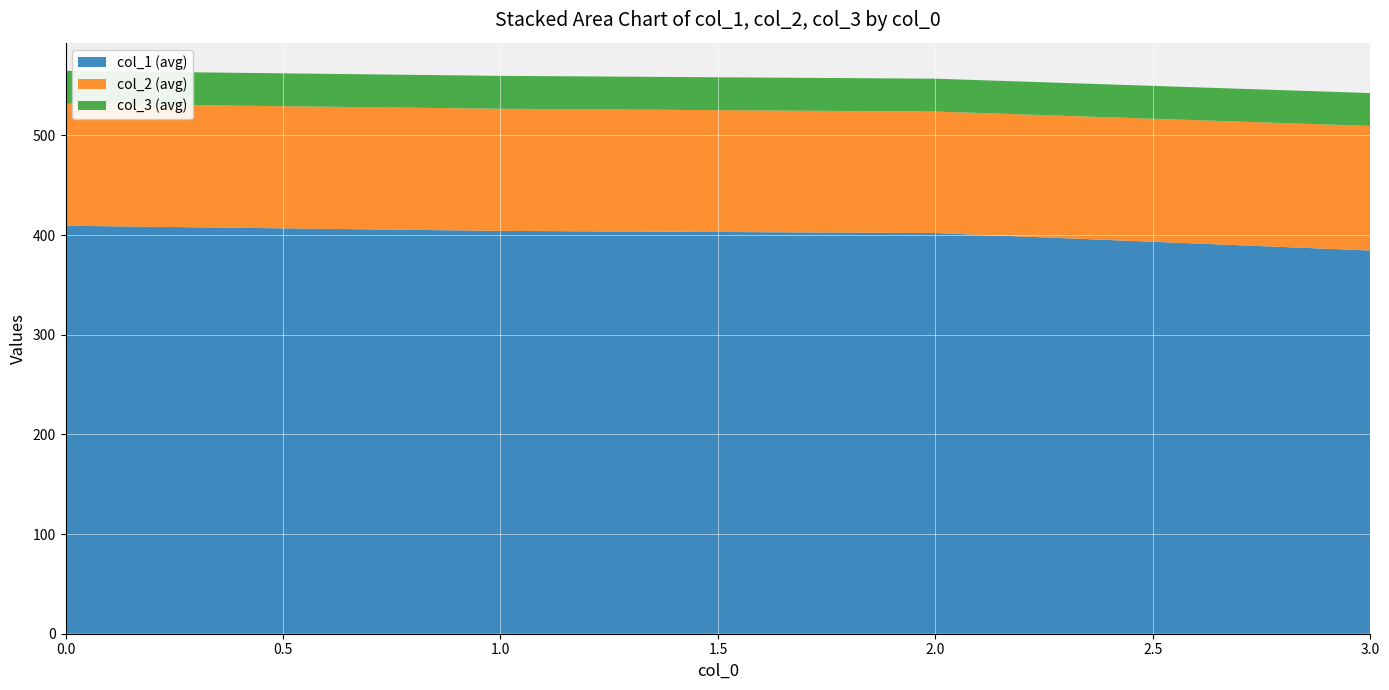

What is the total value across all series at 0.0?

564.9